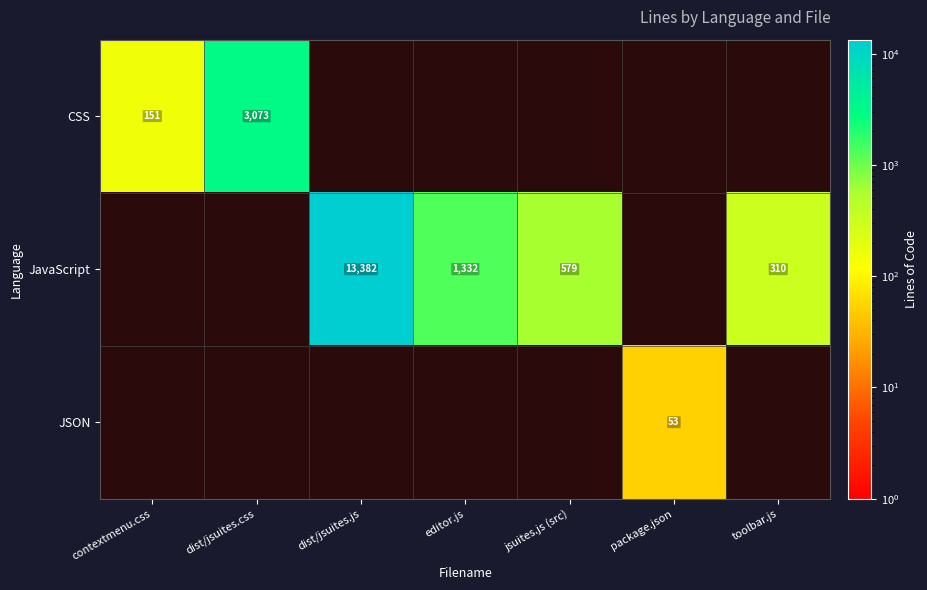

Which series has the largest range (max minus min)?

CSS